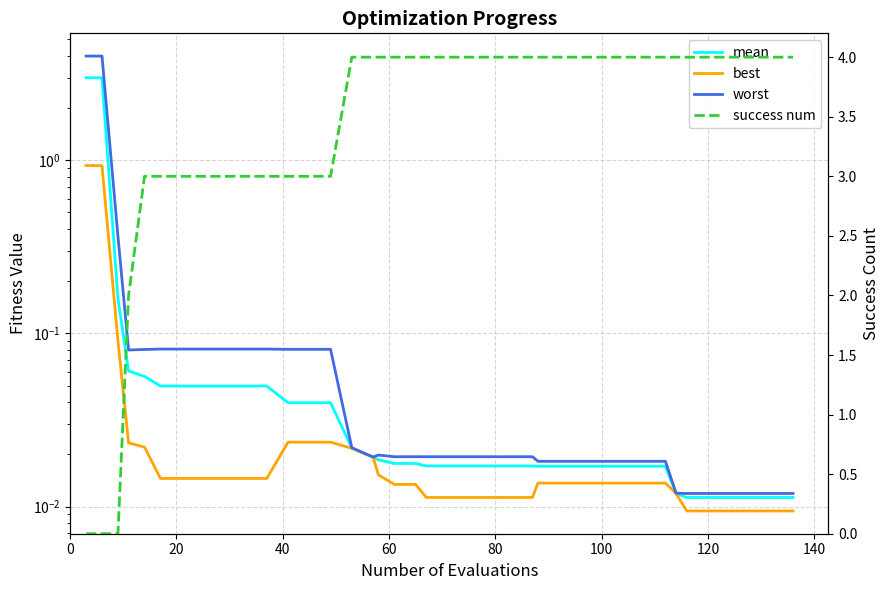

Is it true that best equals 0.0 at 13?

False